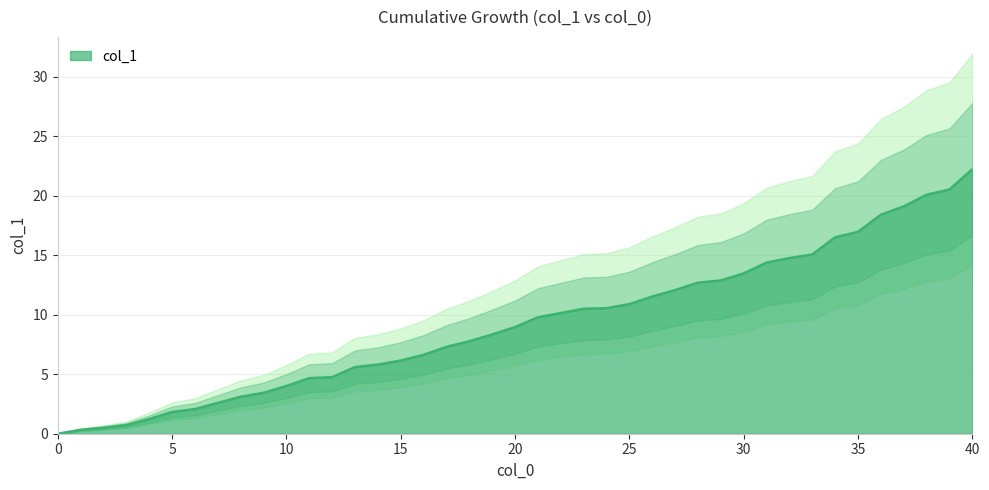

What is the value of the 32nd point from the left?

14.8